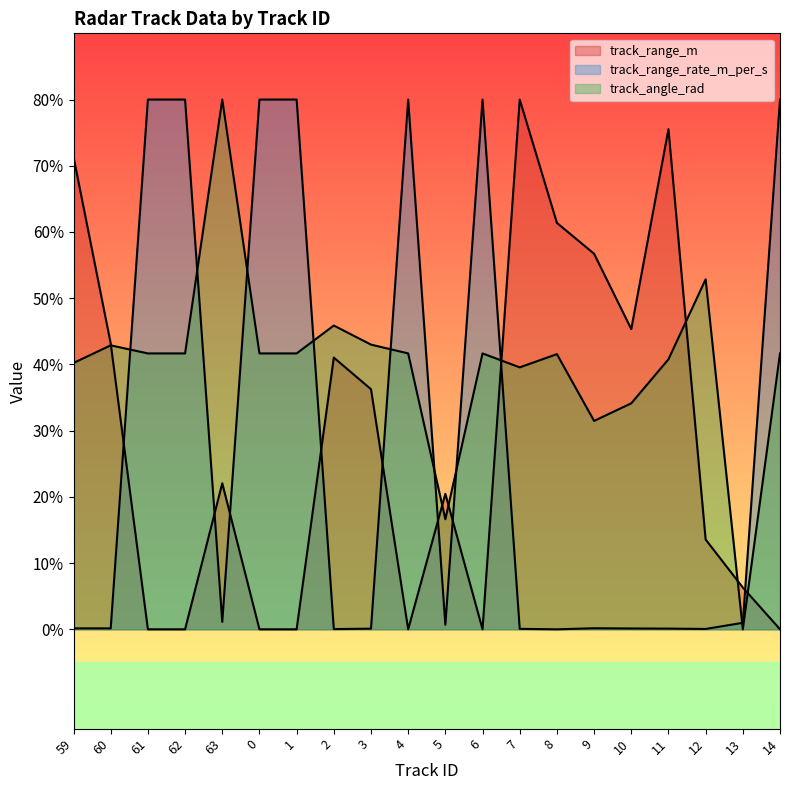

How many times do track_angle_rad and track_range_m cross each other?

7